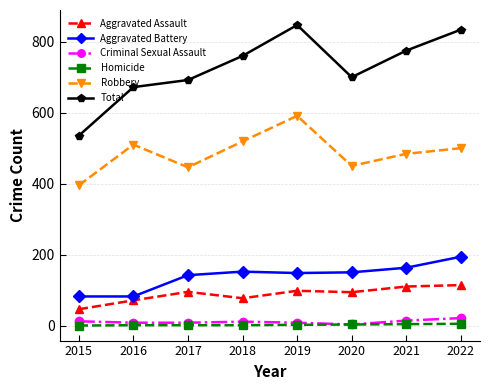

What is the total value across all series at 2020?

1400